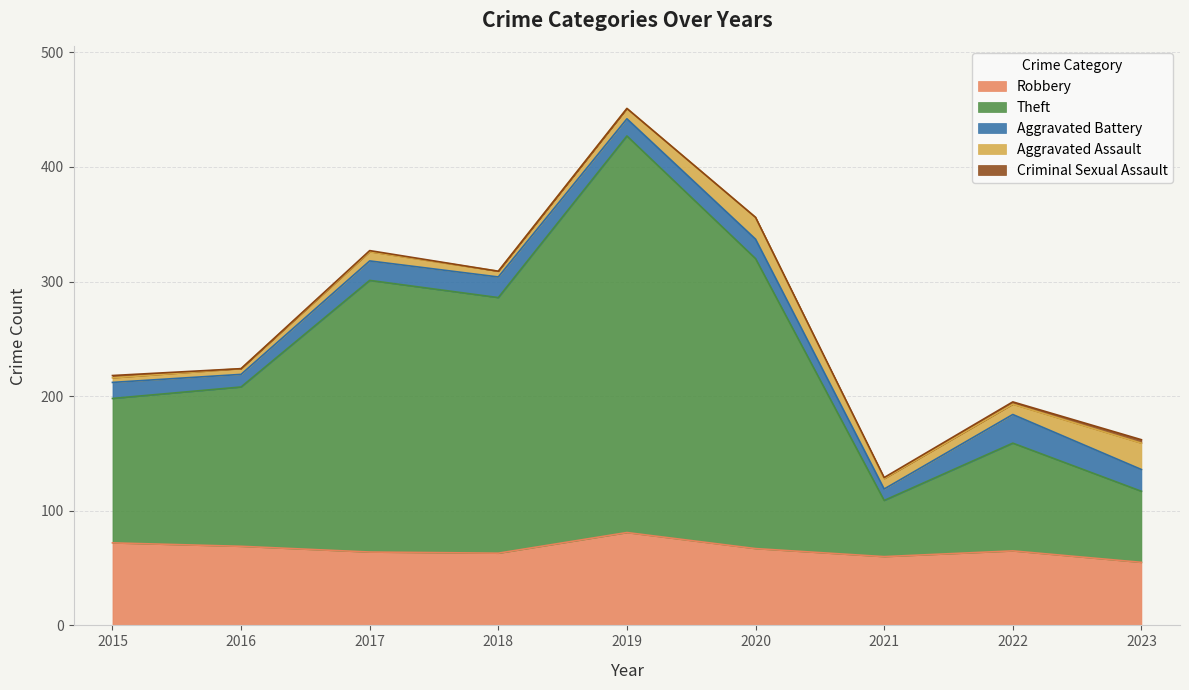

Is it true that Robbery equals 60 at 2021?

True